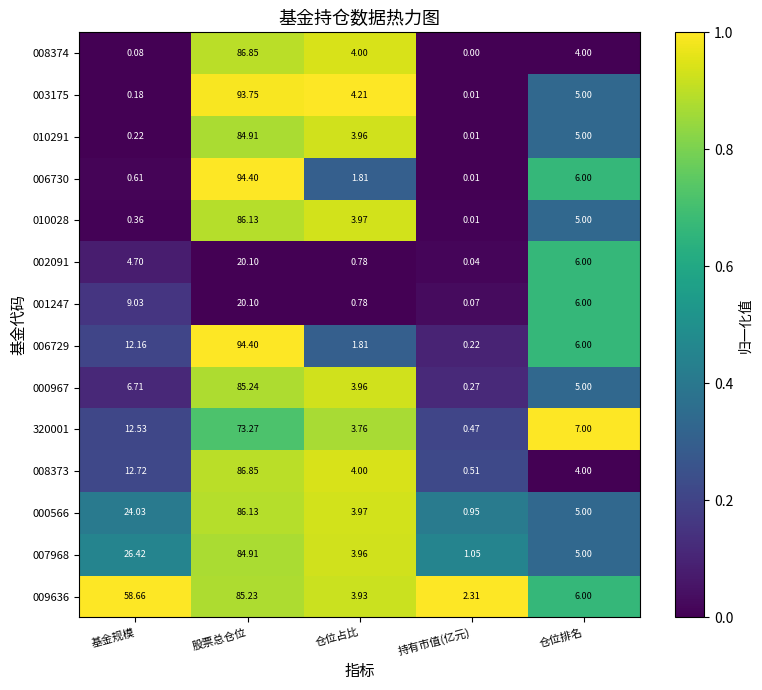

Is the value of 010028 at 仓位占比 greater than the value of 002091 at 股票总仓位?

No